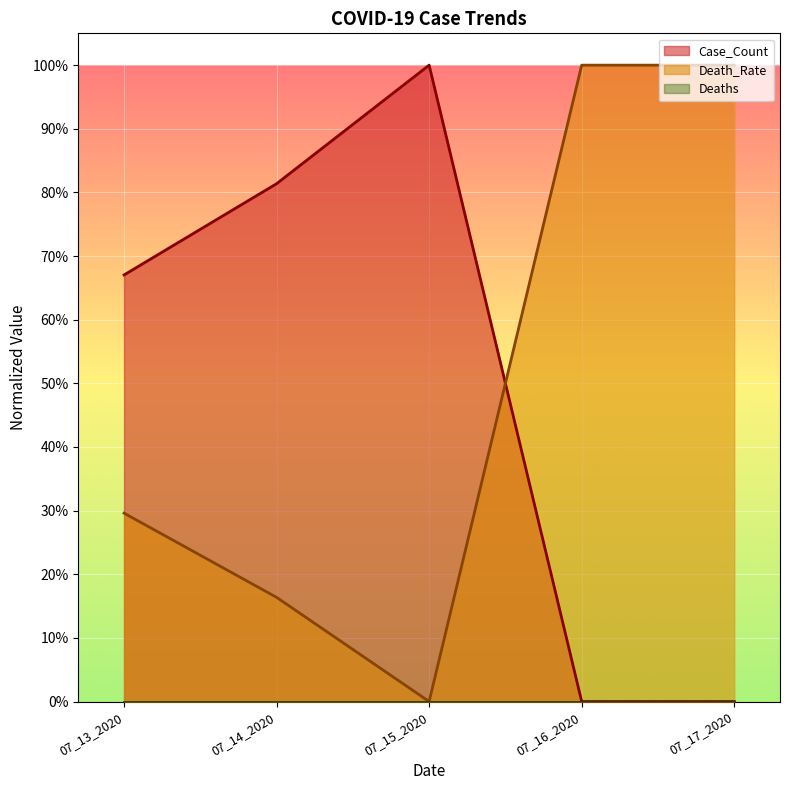

True or false: Case_Count has a value of 1.2 at 07_13_2020.

False